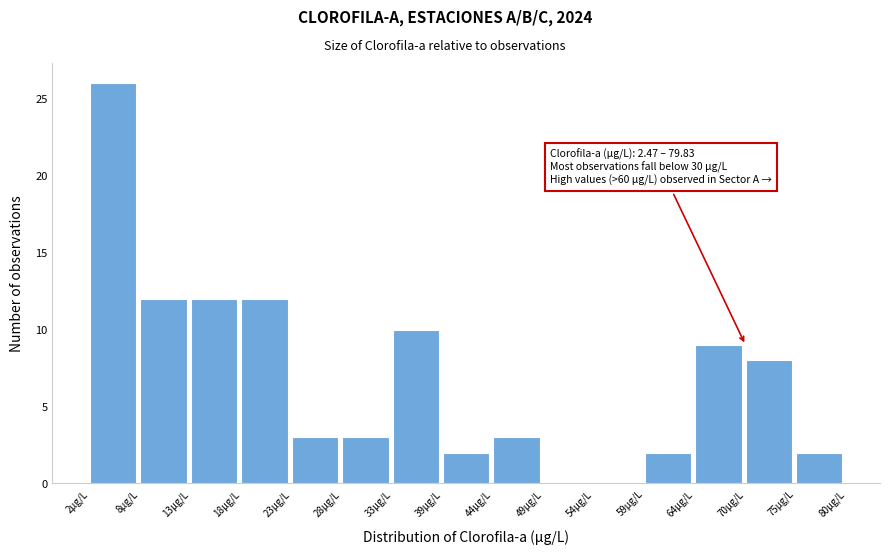

Over which range of the x-axis is the bar tallest?

2 to 8